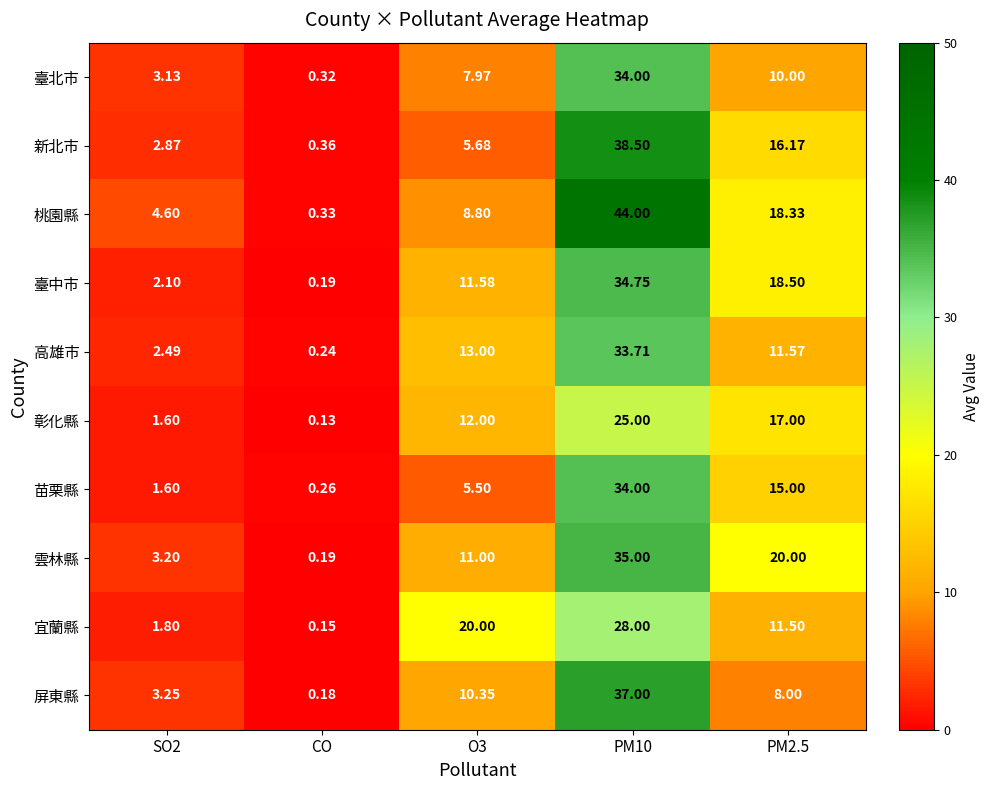

Between SO2 and PM2.5, which series saw the biggest shift?

雲林縣